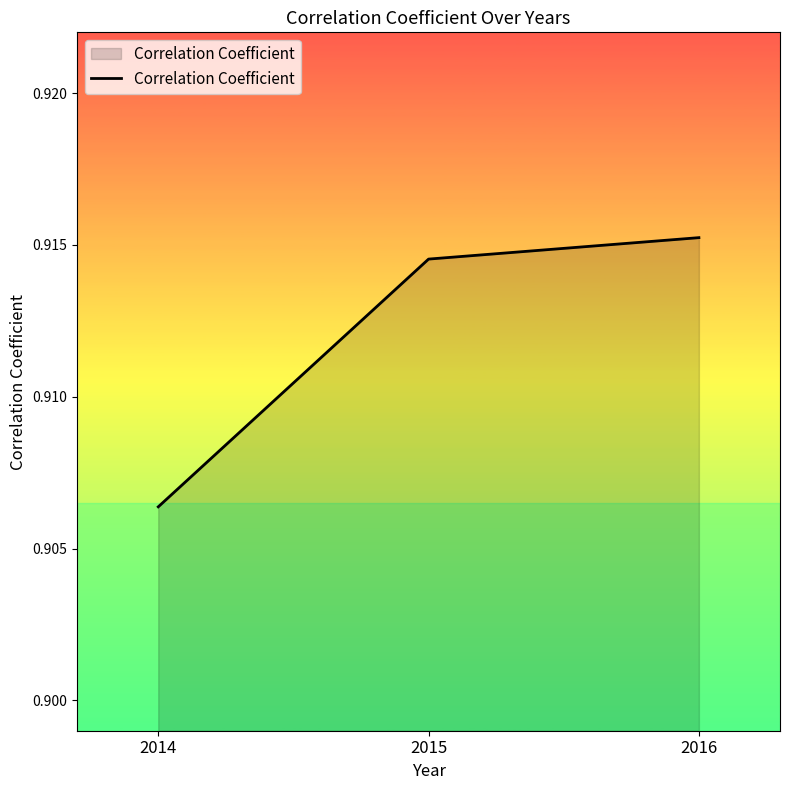

Where is the data nearest to the value 0?

2014